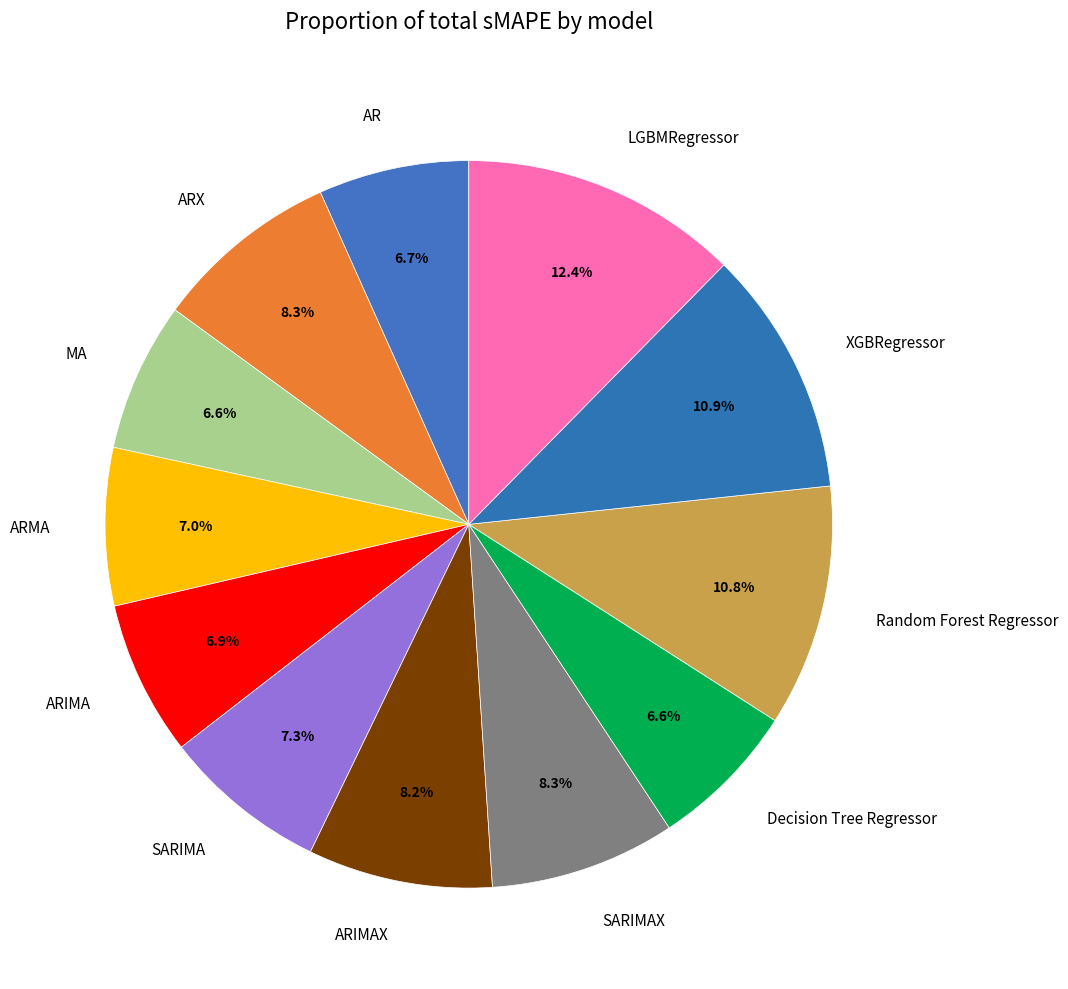

How much of the chart is everything except ARX?

91.7%